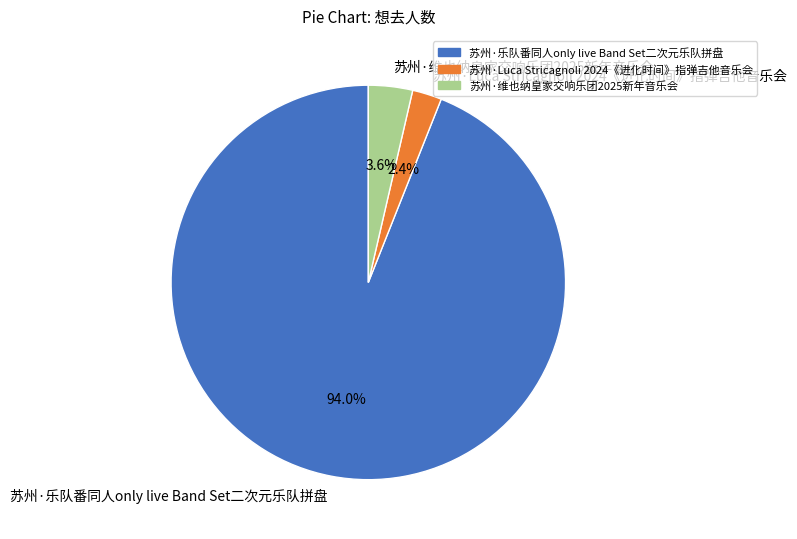

Which has a higher value, 苏州·乐队番同人only live Band Set二次元乐队拼盘 or 苏州·Luca Stricagnoli 2024《进化时间》指弹吉他音乐会?

苏州·乐队番同人only live Band Set二次元乐队拼盘